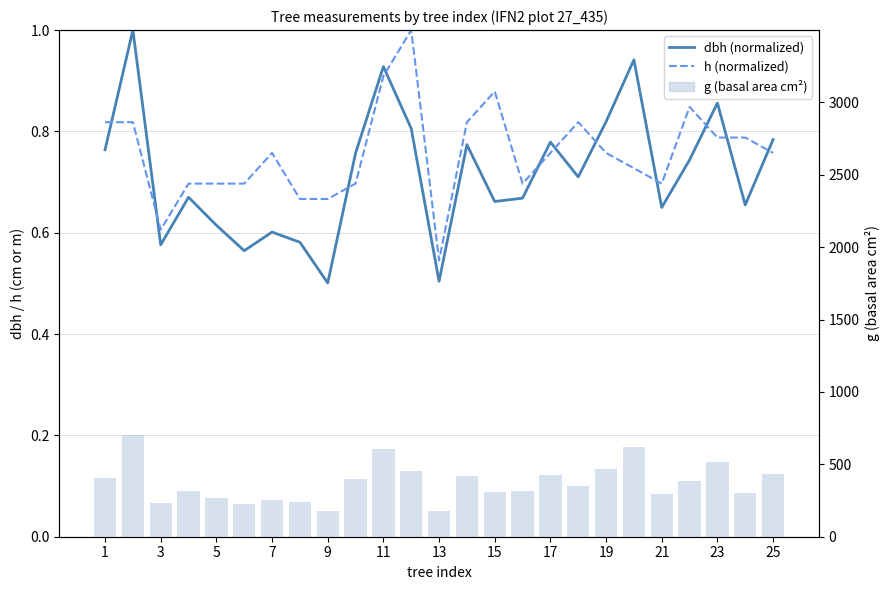

Which series has the widest spread of values?

g (basal area cm²)